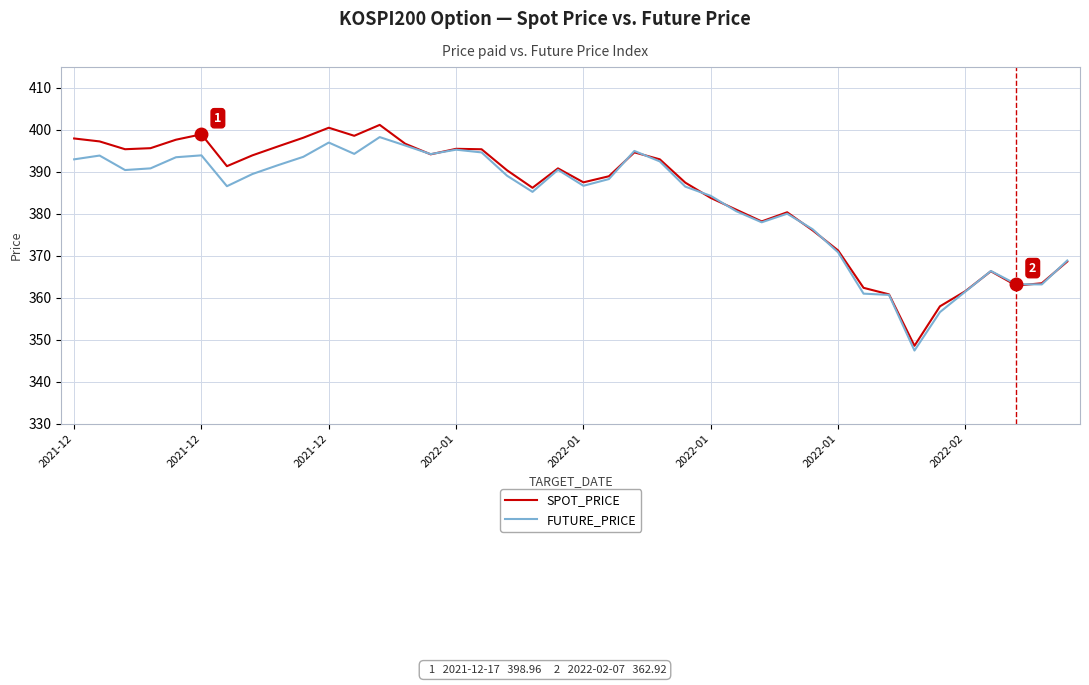

What is the maximum value shown in the chart?

401.2